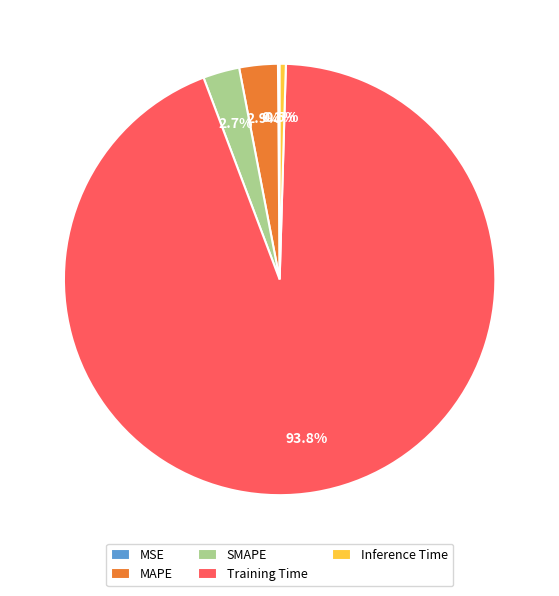

Which slice is the largest?

Training Time